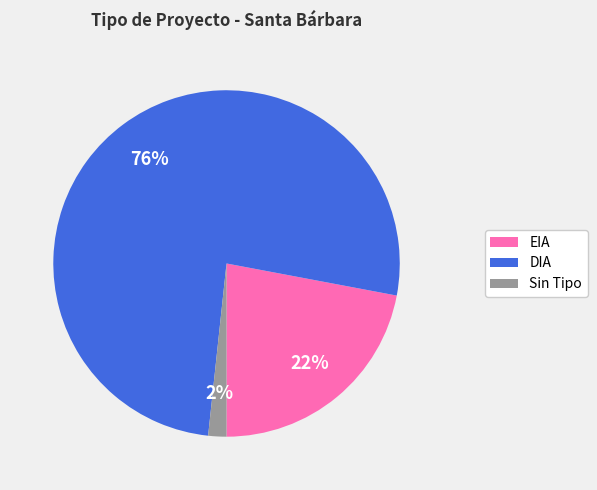

To the nearest percent, what percentage of the pie is EIA?

22%